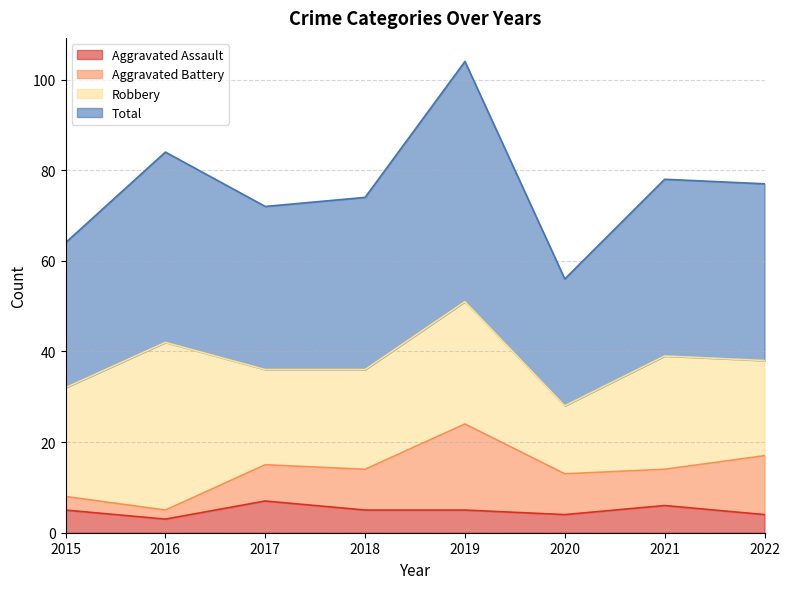

What is the highest value of the Aggravated Assault series?

7